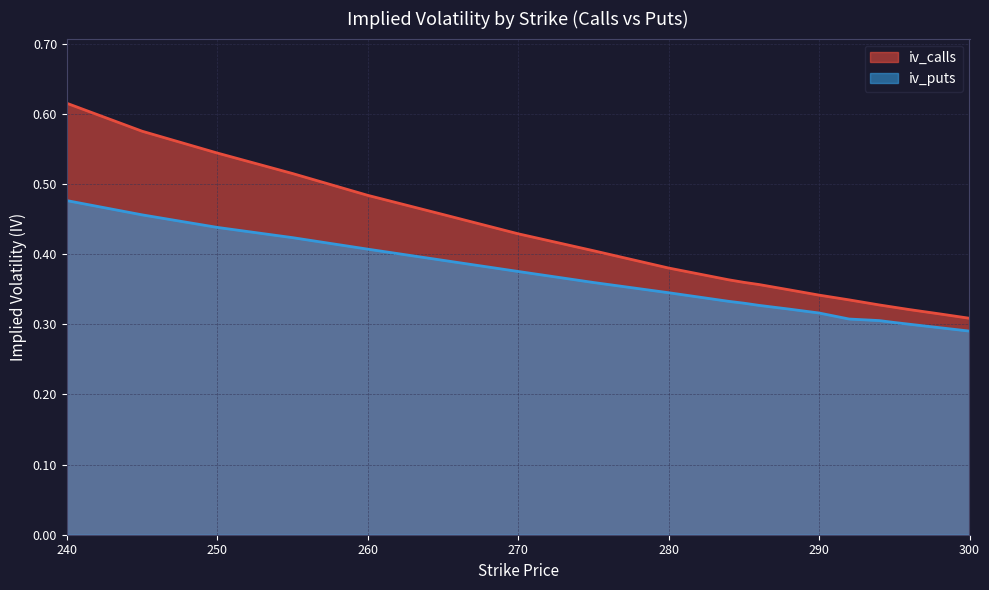

What is the highest value of the iv_calls series?

0.6